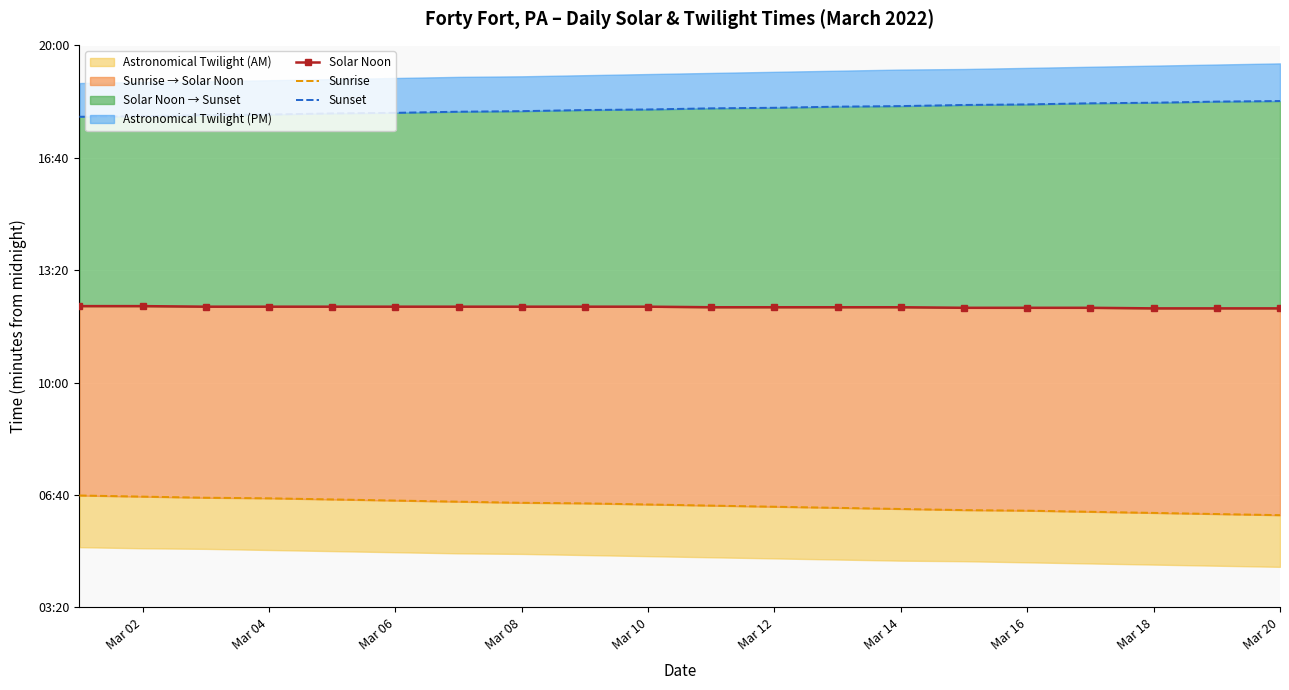

Is it true that Solar Noon equals 1103 at Mar 14?

False